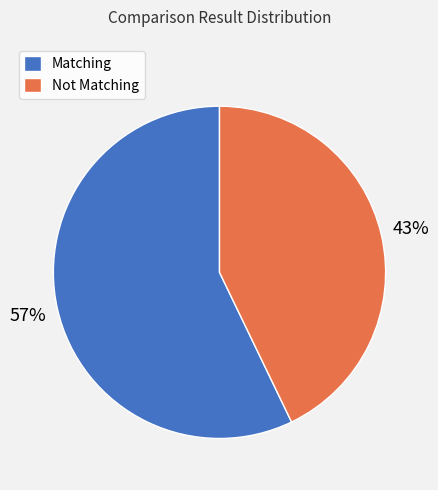

Is it true that Matching is 70% of the pie?

False